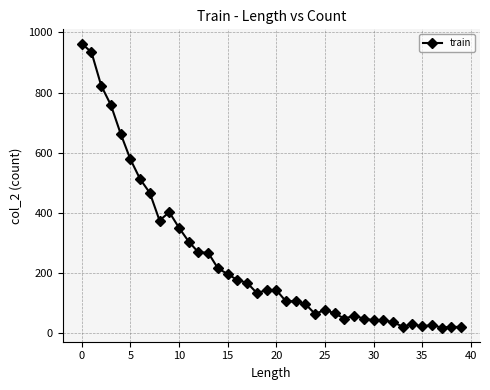

What is the difference between the second highest and minimum values?

916